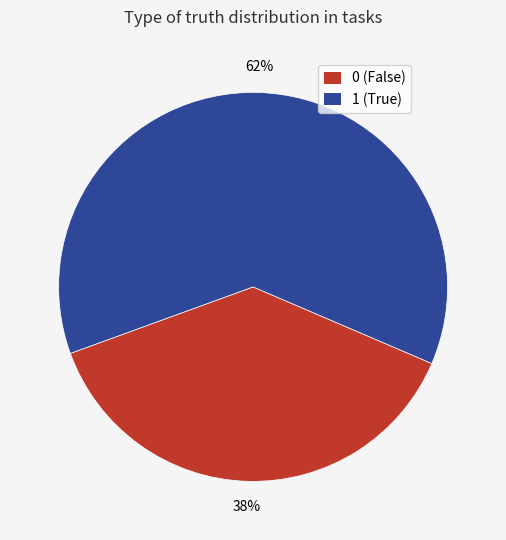

To the nearest percent, what is the difference between the largest and smallest slice percentages?

24%